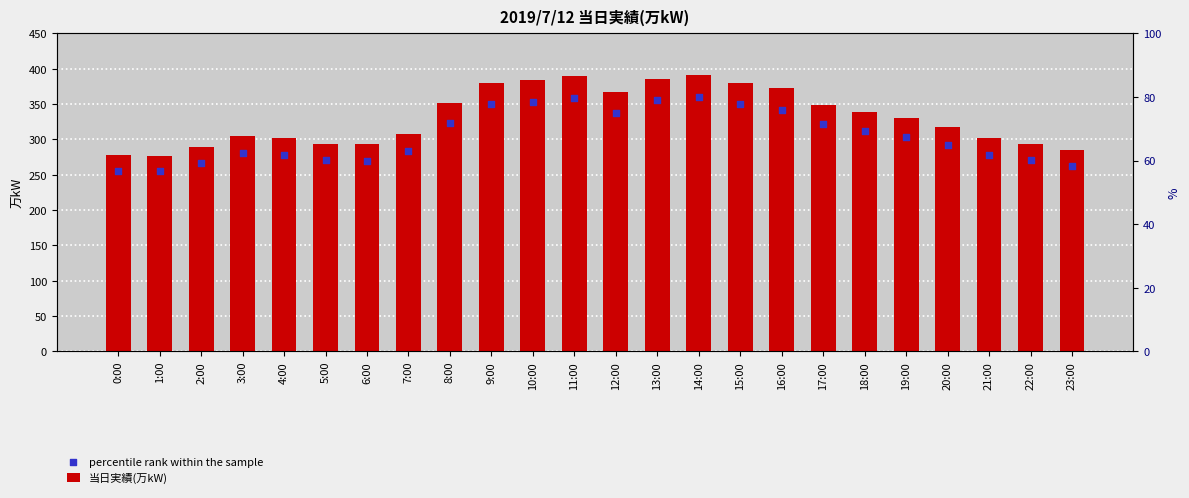

What are all the series names shown in the legend?

当日実績(万kW), percentile rank within the sample